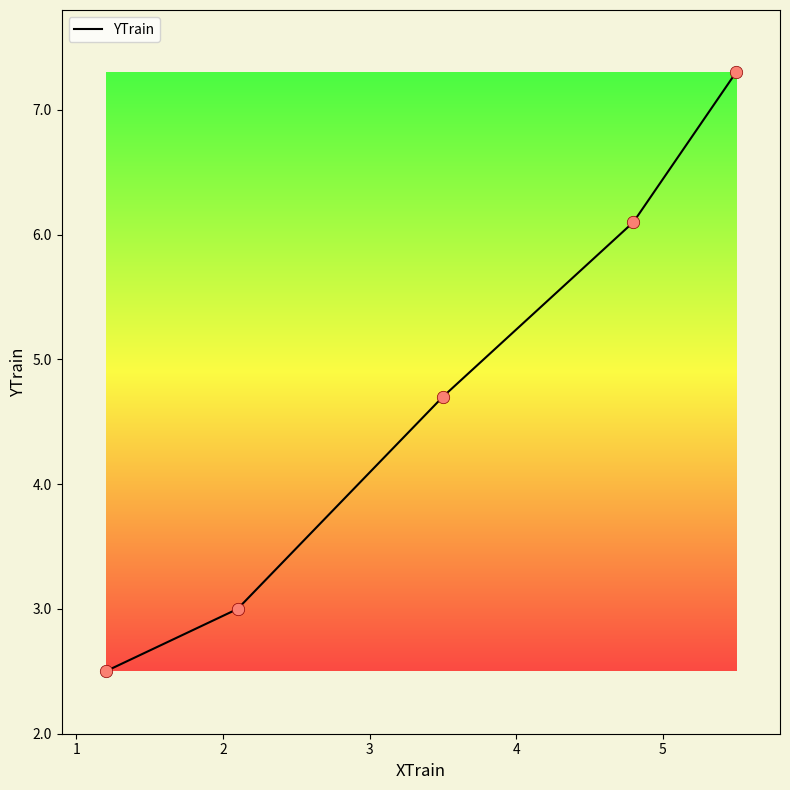

What is the average value?

4.7